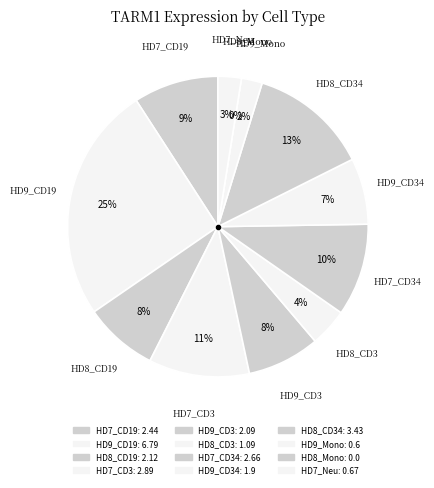

To the nearest percent, what percentage of the pie is HD7_CD34?

10%